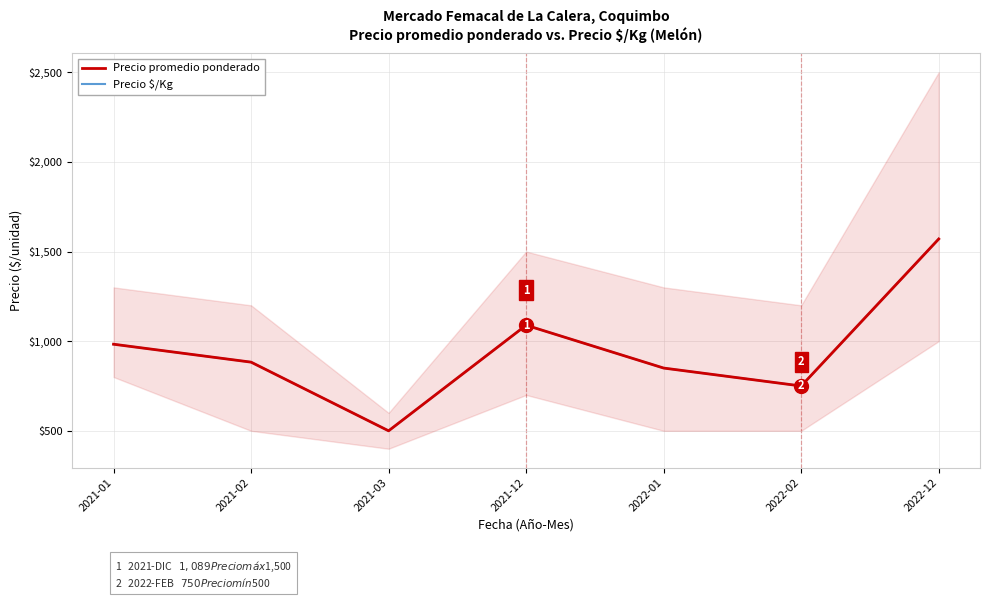

Count the number of data series in this chart.

2